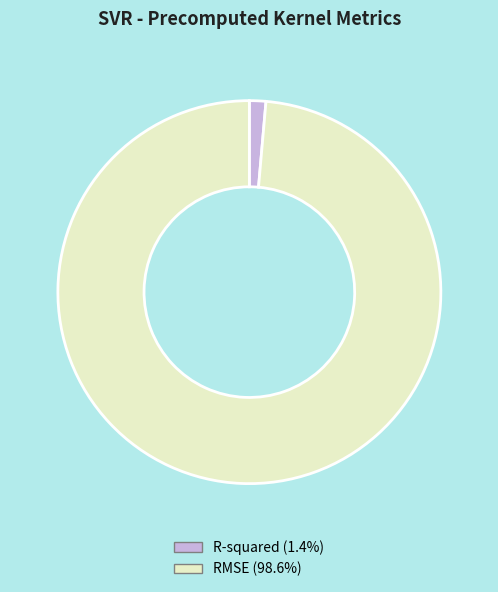

True or false: R-squared accounts for 11% of the total.

False